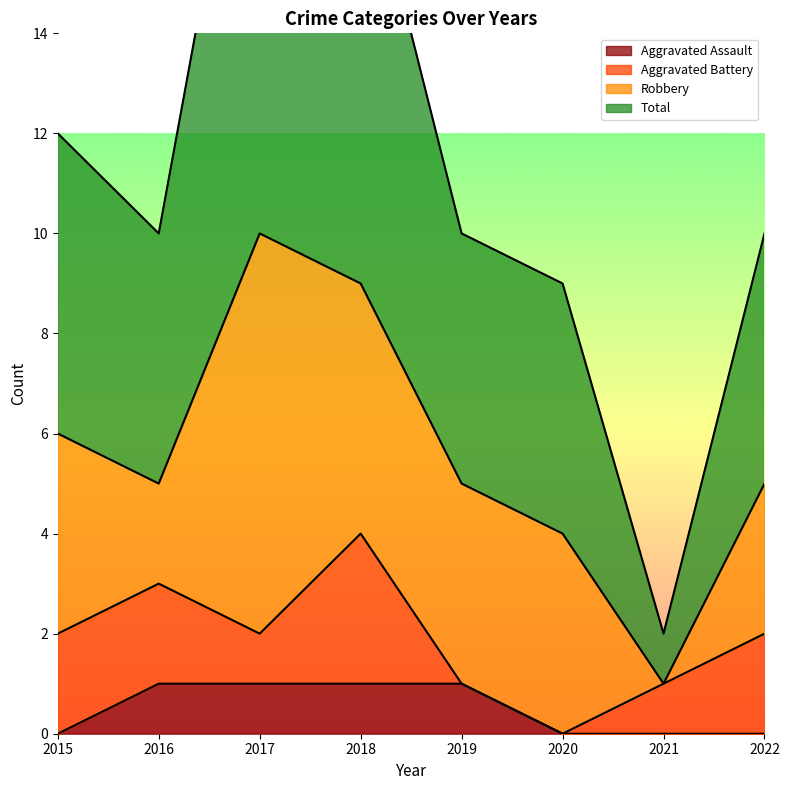

True or false: Total and Aggravated Assault intersect in this chart.

False